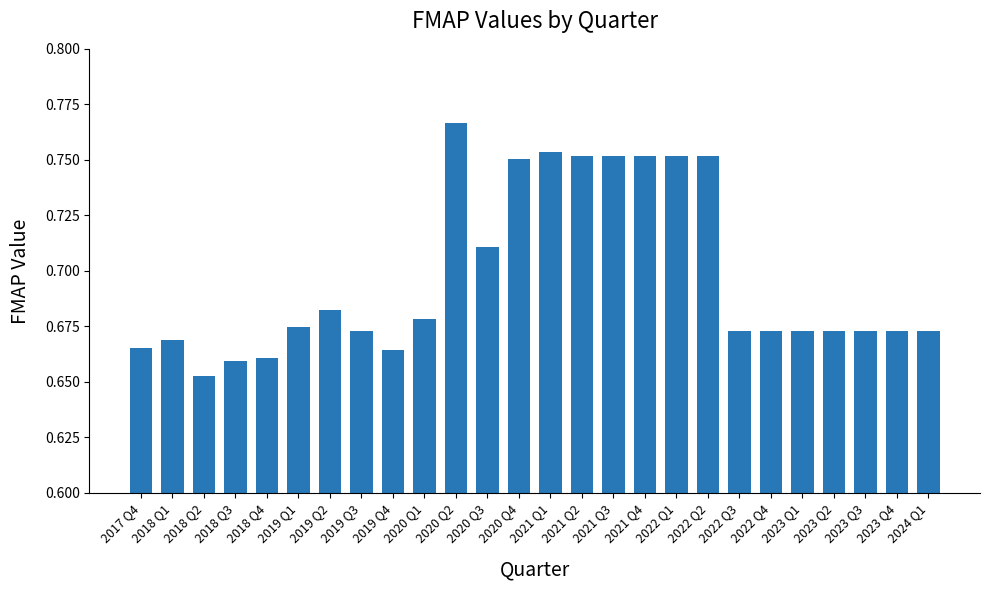

What is the difference between the values at 2023 Q1 and 2021 Q1?

0.1